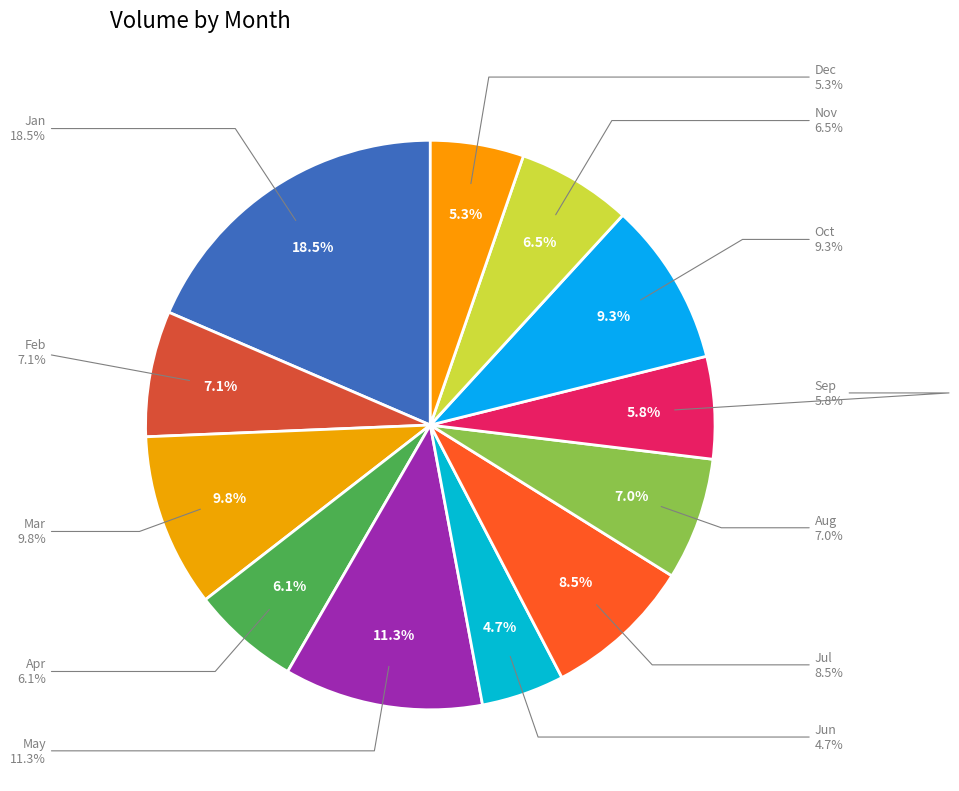

Is 1 the majority of the pie?

No